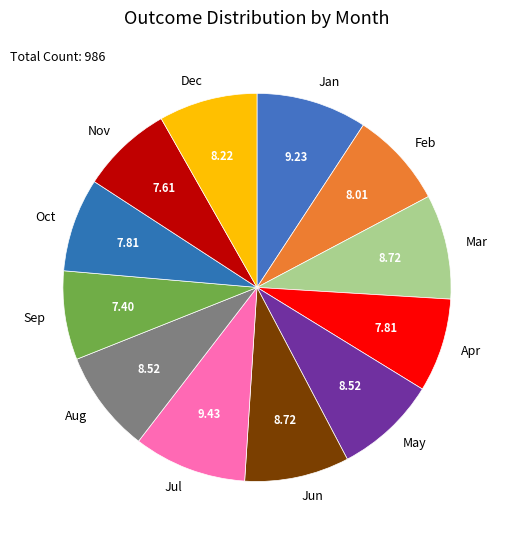

Is there any slice that represents more than half of the pie?

No